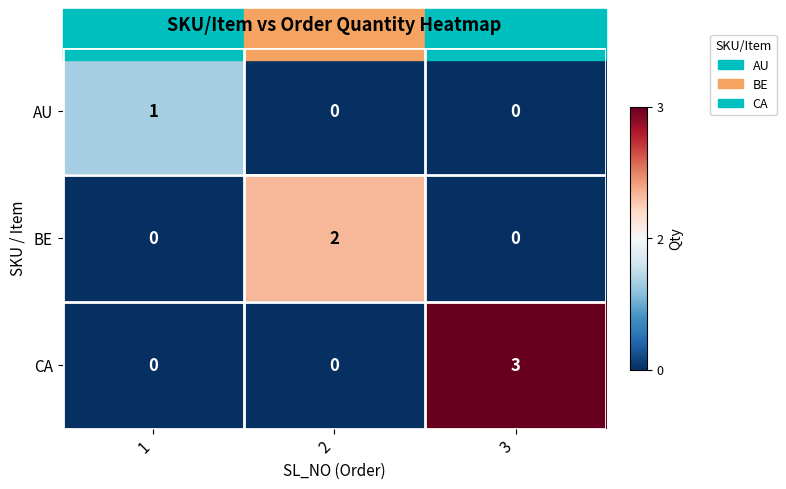

How many CA values are between 0 and 3?

3